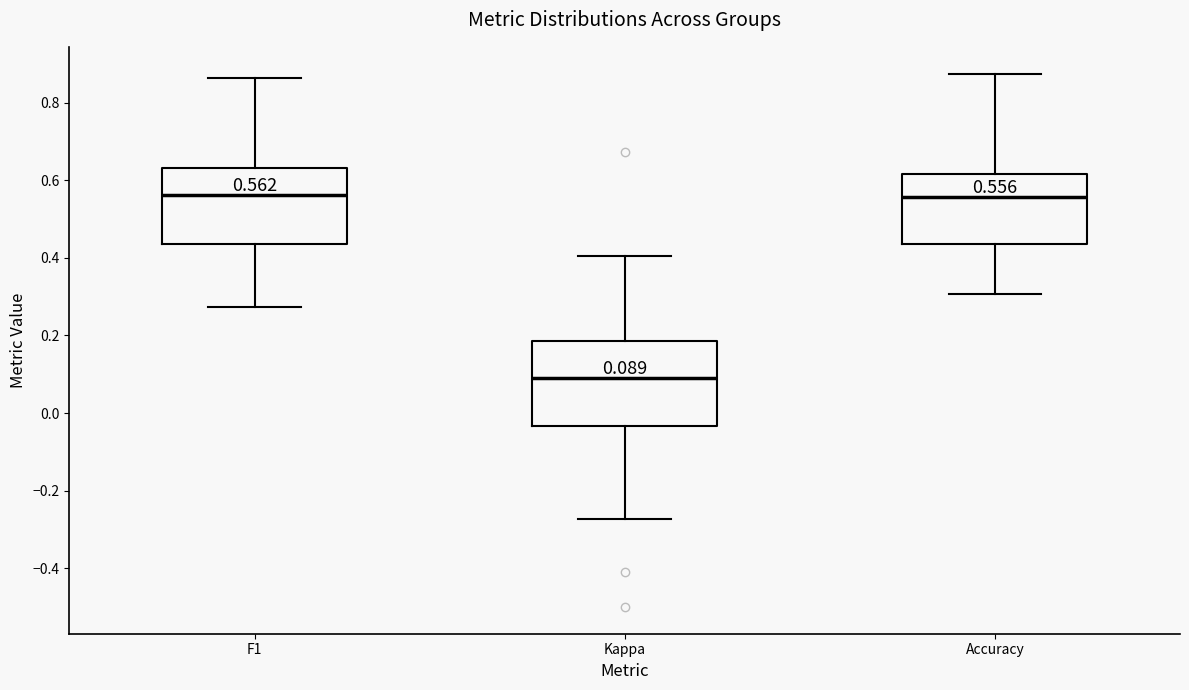

Comparing the boxes themselves (not the whiskers), which one is the tallest?

Kappa